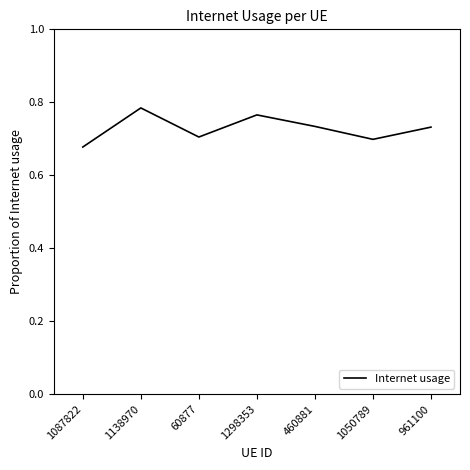

Count the number of data series in this chart.

1